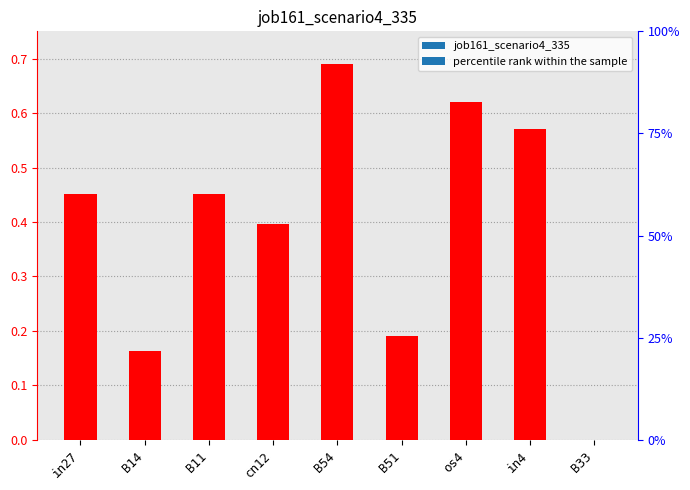

Reading left to right, extract all data points from this chart.

0.5	0.2	0.5	0.4	0.7	0.2	0.6	0.6	0.0